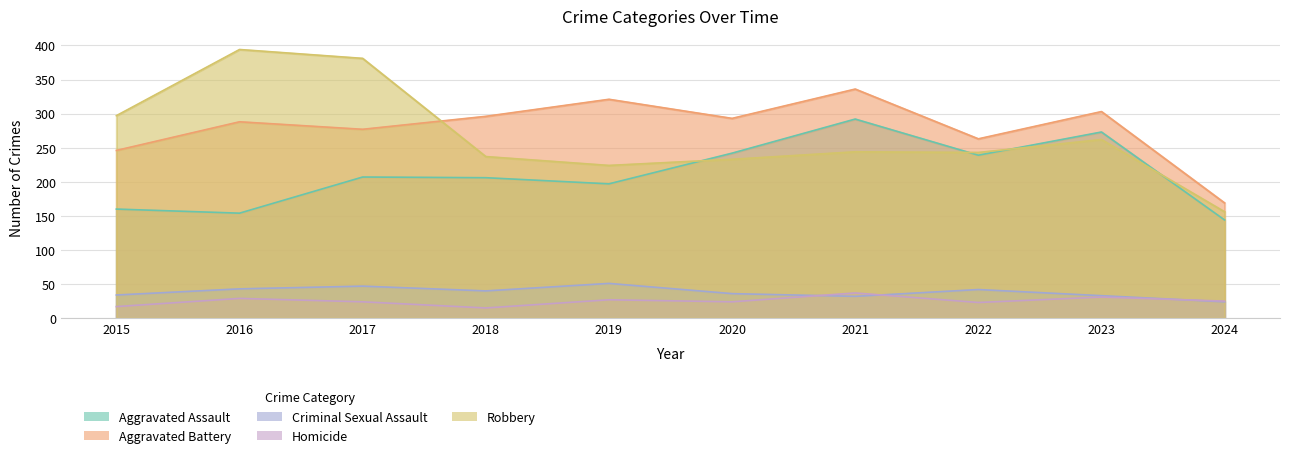

True or false: Homicide has more than 0 points higher than both neighbors.

True